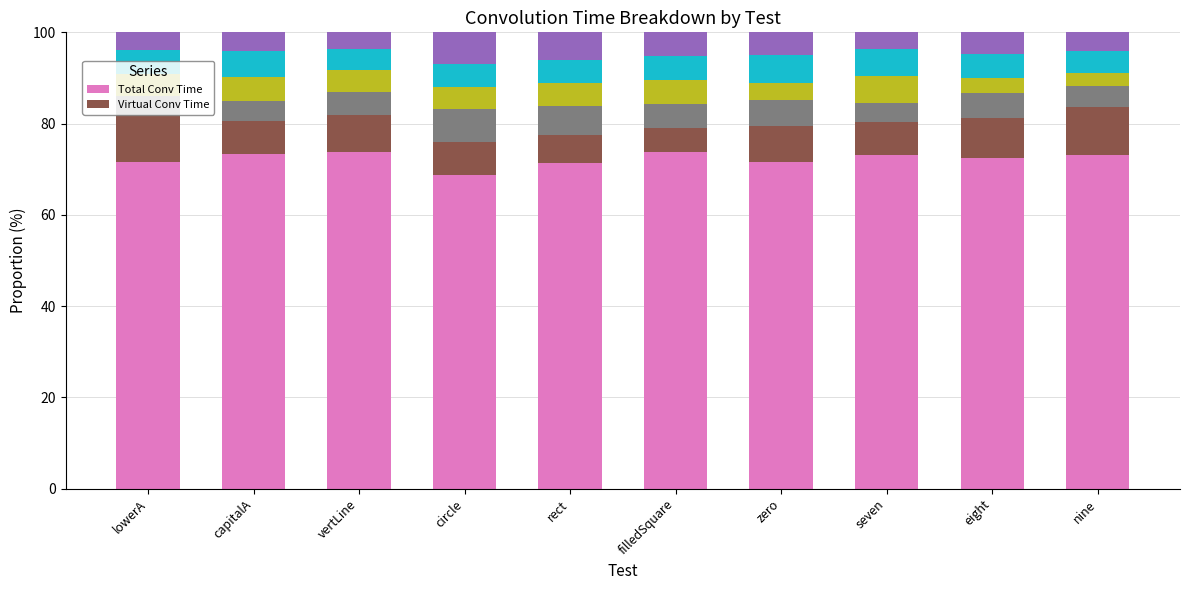

What are all the series names shown in the legend?

Total Conv Time, Virtual Conv Time